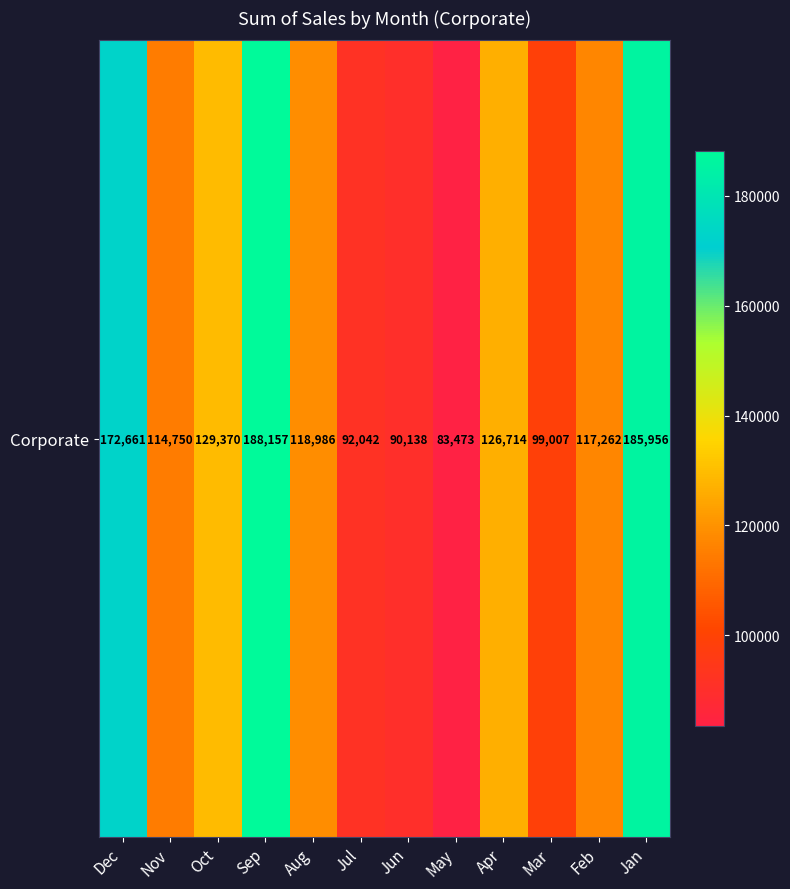

What is the change in value from Aug to Jul?

-26944.2